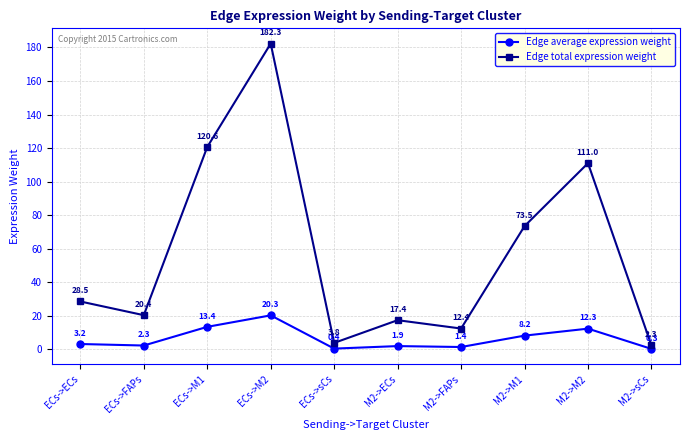

At which label does Edge total expression weight first exceed 28?

ECs->ECs